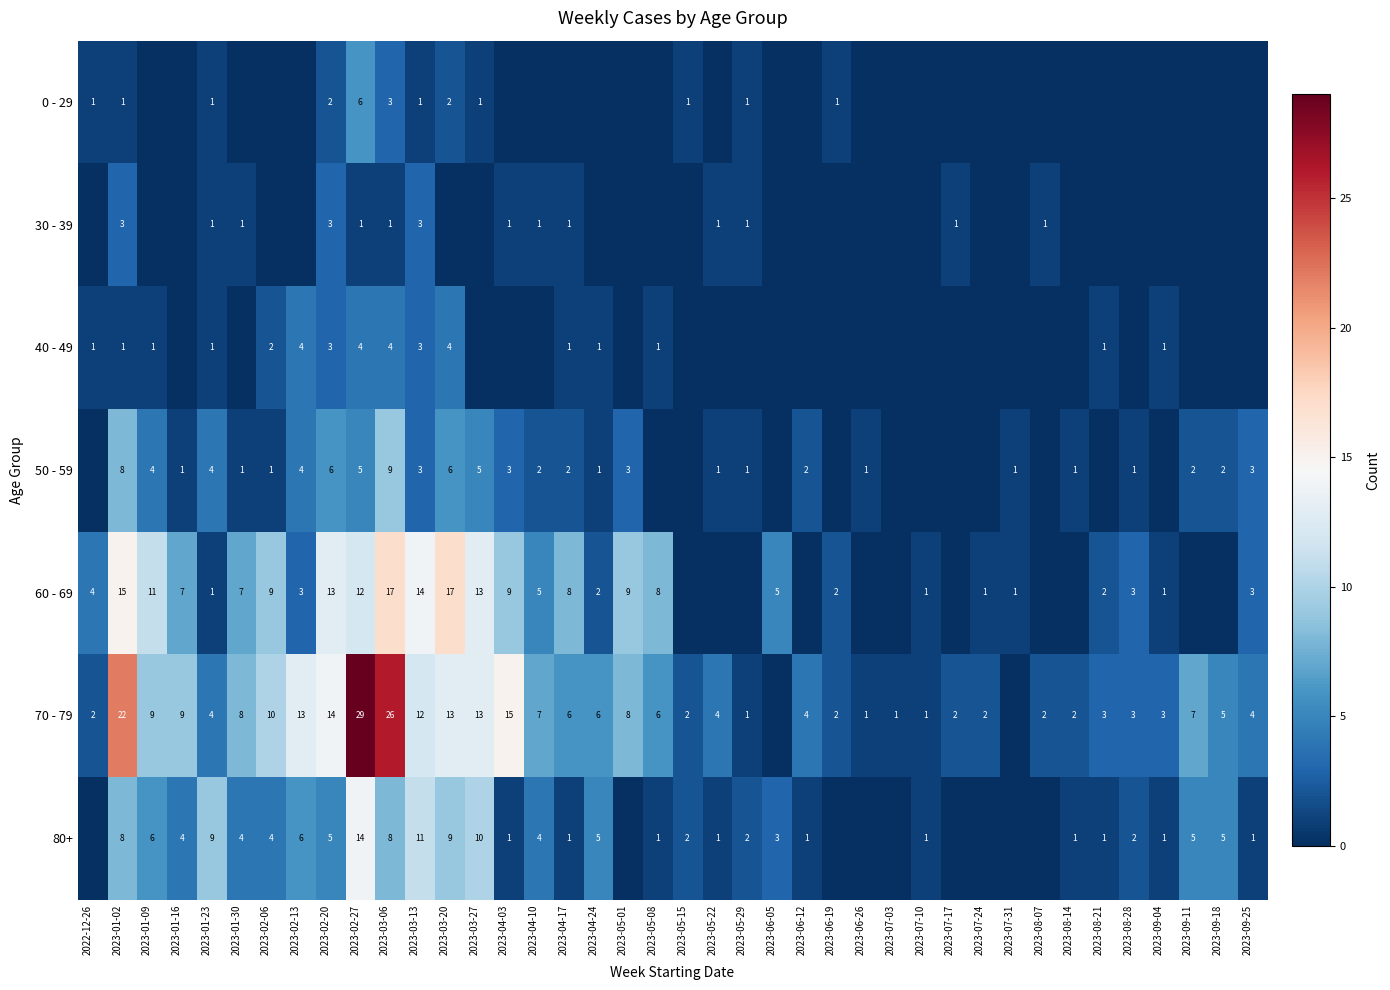

What is the sum of the 60 - 69 values at 2023-04-03 and 2022-12-26?

13